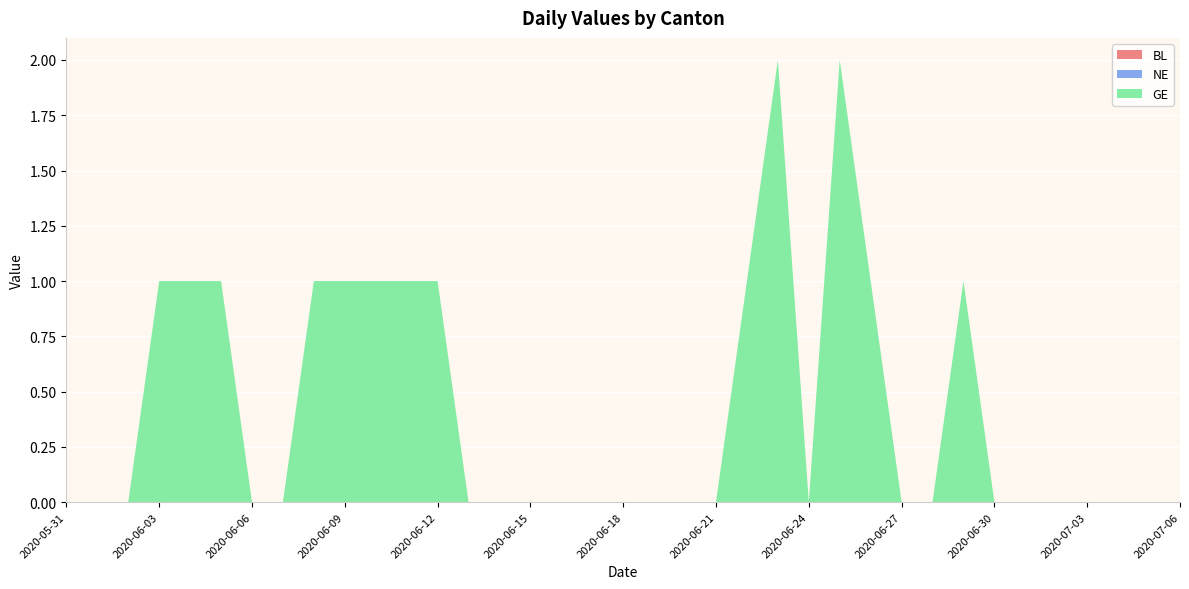

Reading left to right, transcribe all the data shown in this chart.

BL: 0	0	0	0	0	0	0	0	0	0	0	0	0	0	0	0	0	0	0	0	0	0	0	0	0	0	0	0	0	0	0	0	0	0	0	0	0
NE: 0	0	0	0	0	0	0	0	0	0	0	0	0	0	0	0	0	0	0	0	0	0	0	0	0	0	0	0	0	0	0	0	0	0	0	0	0
GE: 0	0	0	1	1	1	0	0	1	1	1	1	1	0	0	0	0	0	0	0	0	0	1	2	0	2	1	0	0	1	0	0	0	0	0	0	0